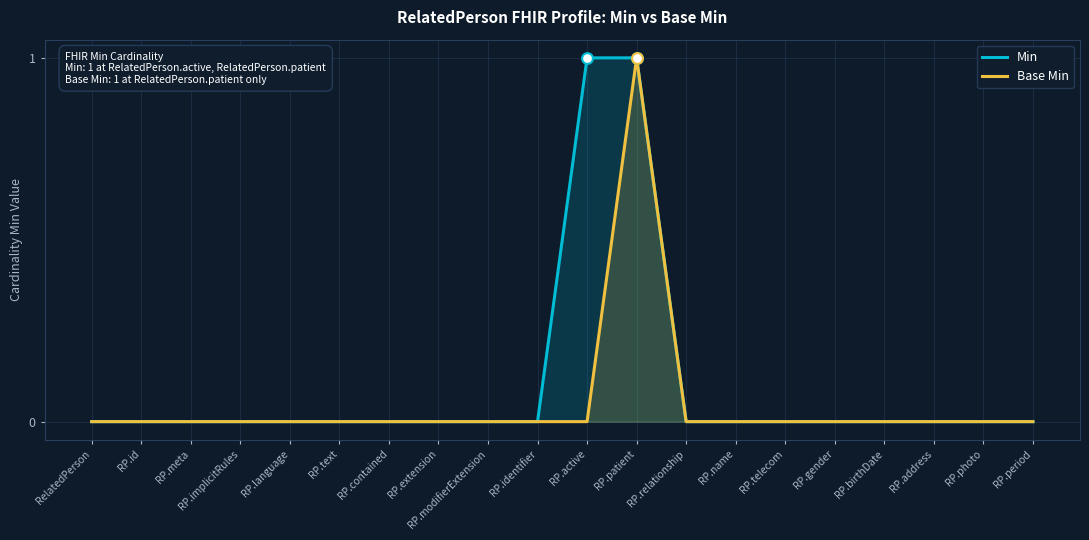

What are all the series names shown in the legend?

Min, Base Min